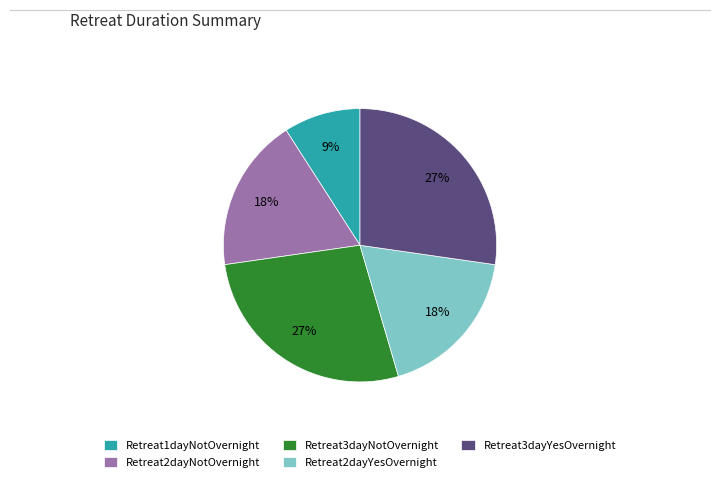

Is the sum of Retreat2dayYesOvernight and Retreat2dayNotOvernight greater than half?

No